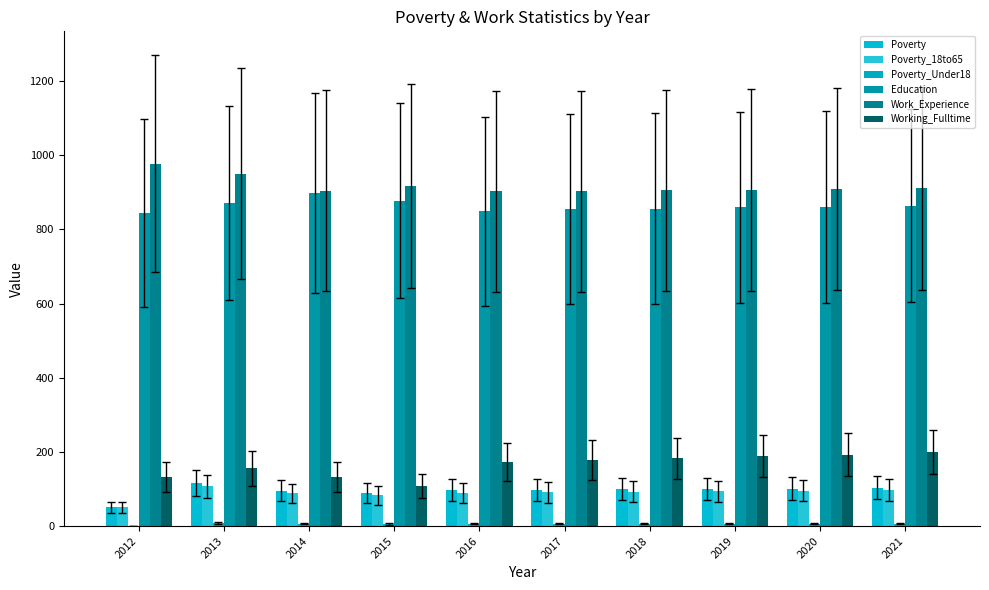

Does the chart contain stacked bars?

No